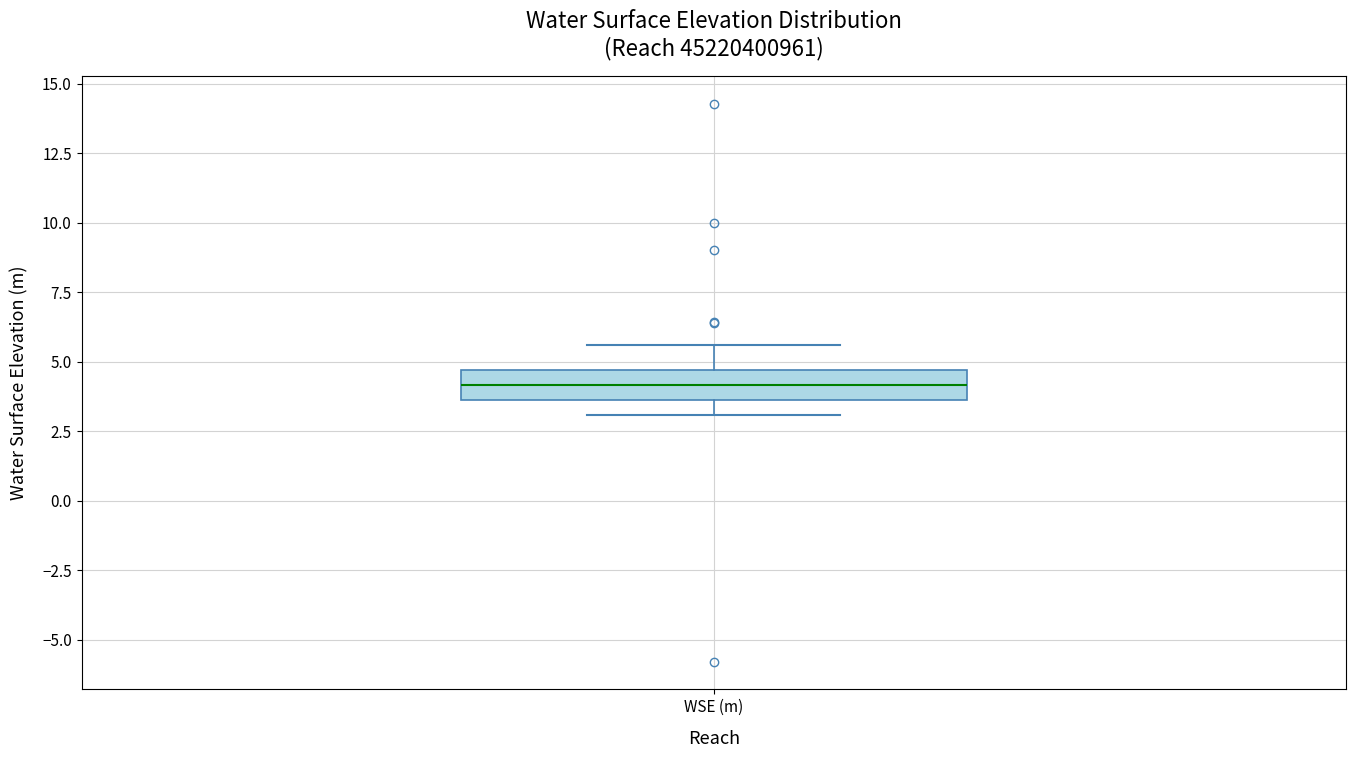

Where is the lower edge of the box for WSE (m) on the y-axis? The values are not printed on the chart, so give them approximately, as read against the axis.

3.5